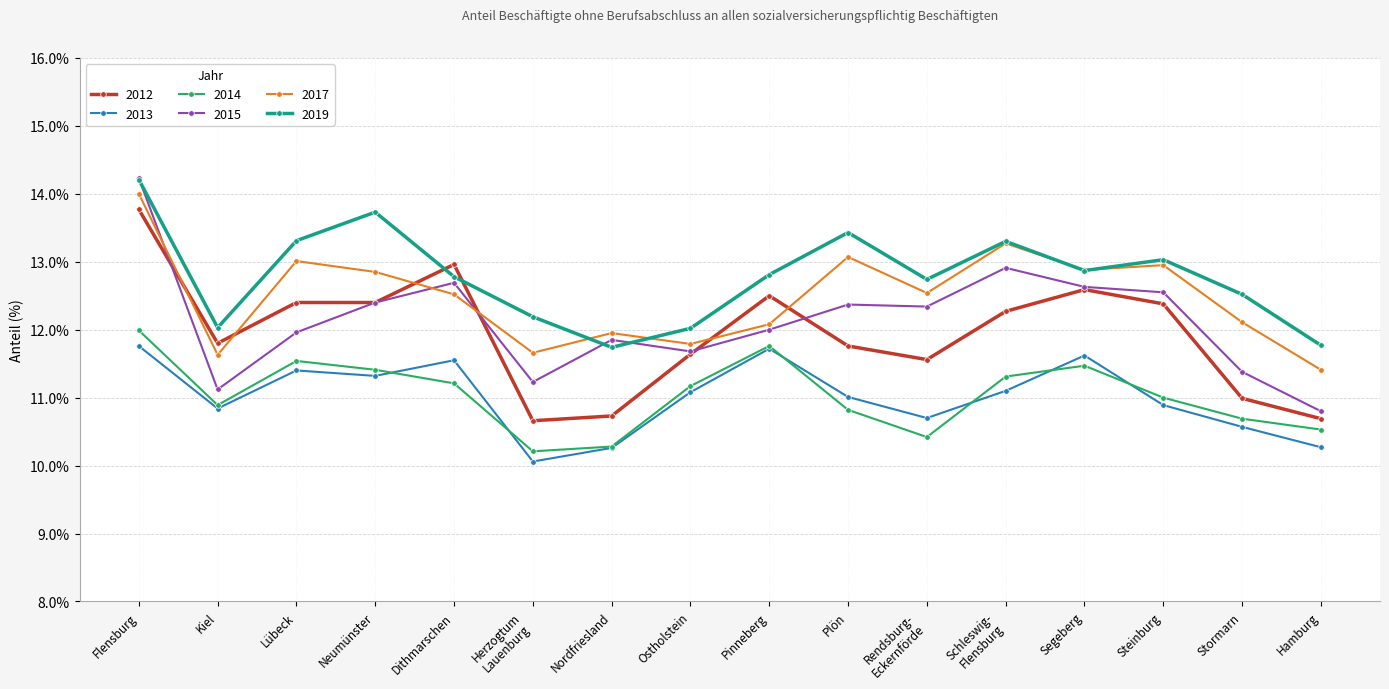

What is the difference between the maximum and second lowest values in the 2013 series?

1.5